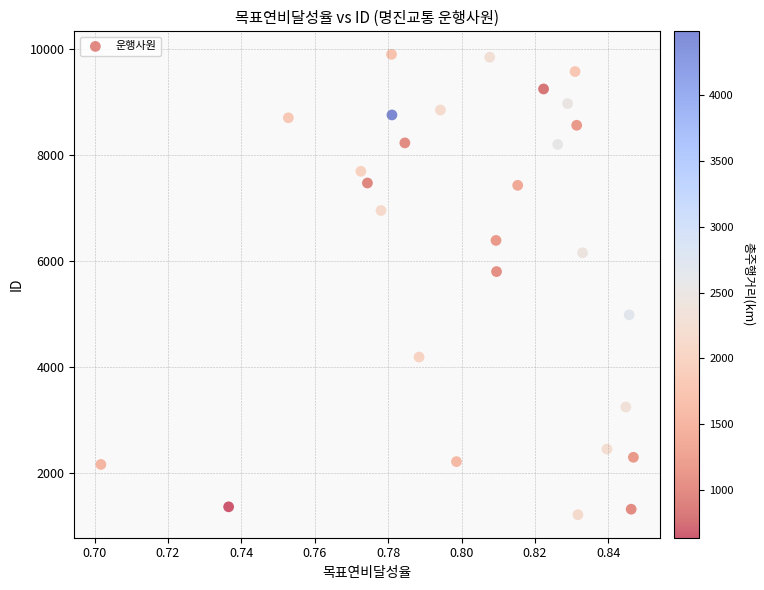

What is the range of Y values (max minus min)?

8699